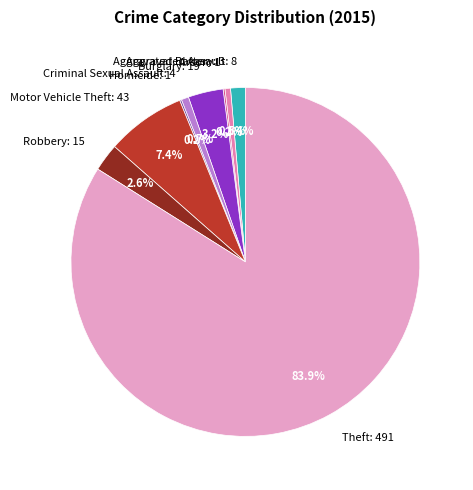

Which slice represents more than half of the pie?

Theft: 491